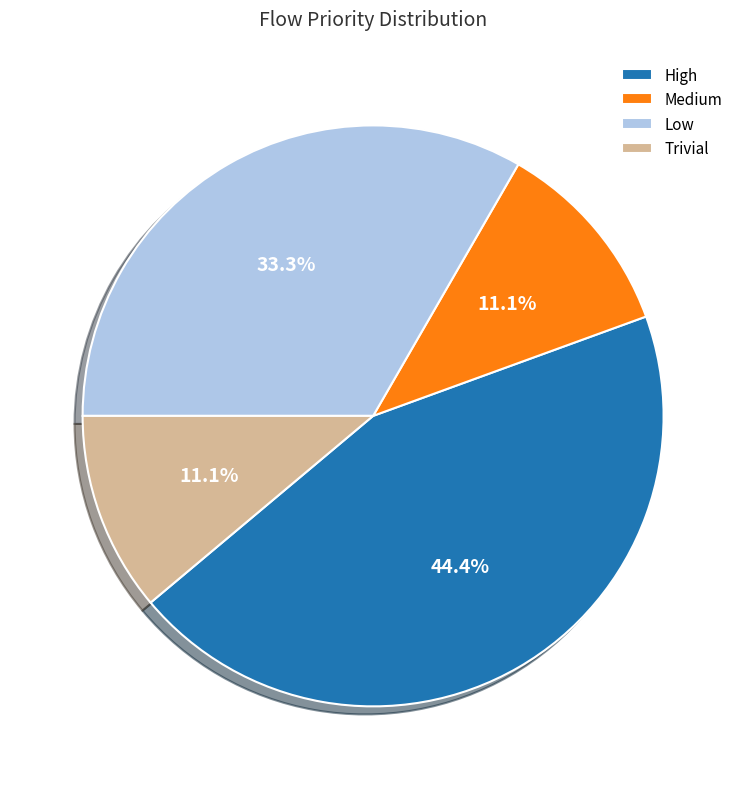

How many slices are in this pie chart?

4